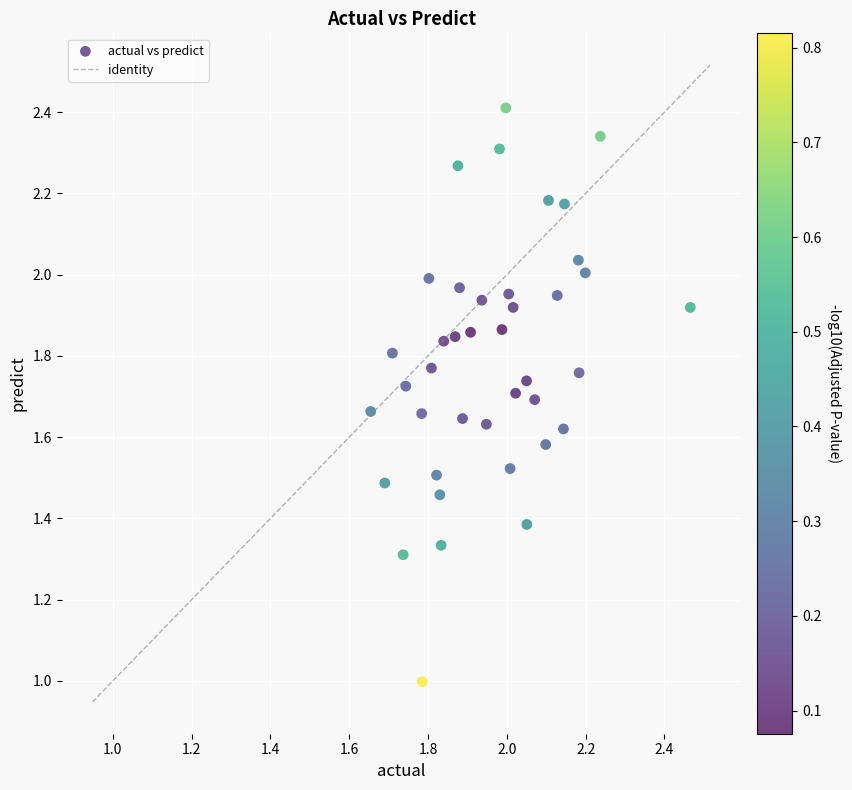

What is the range of X values (max minus min)?

0.8